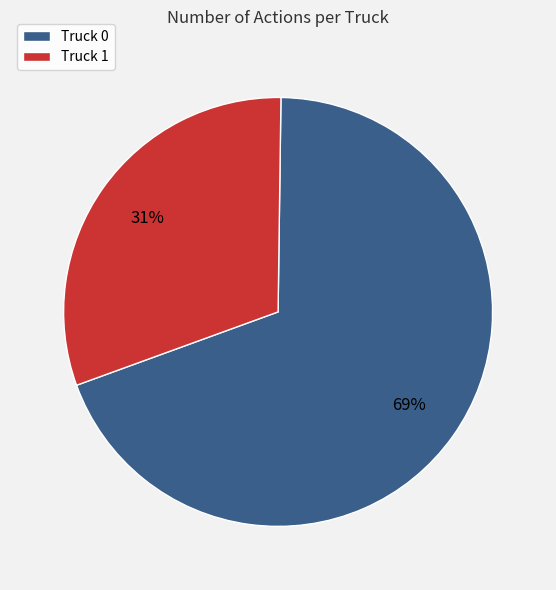

Do Truck 1 and Truck 0 together represent more than half of the pie?

Yes